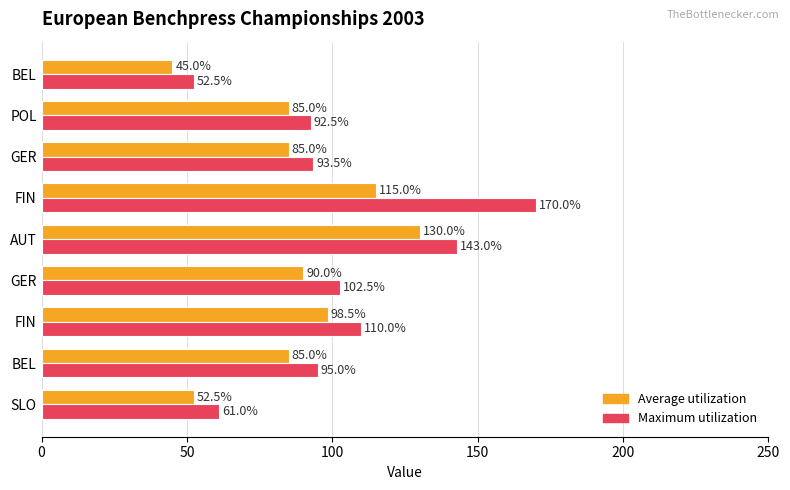

What are all the series names shown in the legend?

Average utilization, Maximum utilization